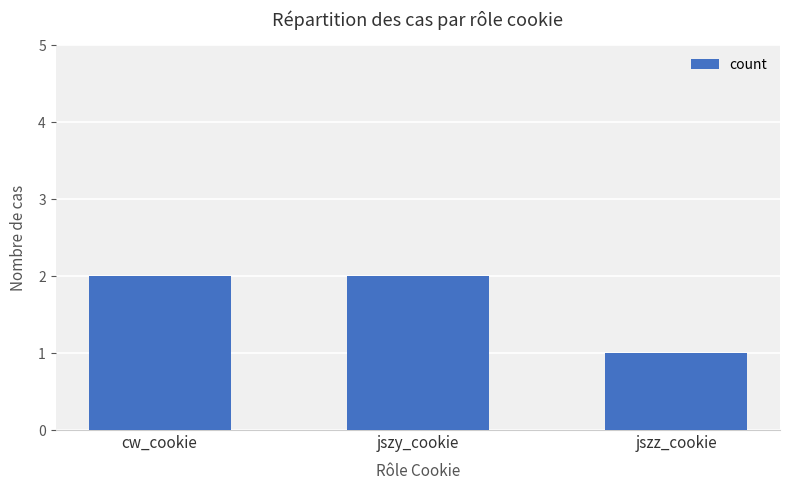

Is it true that the value at jszy_cookie is 3?

False